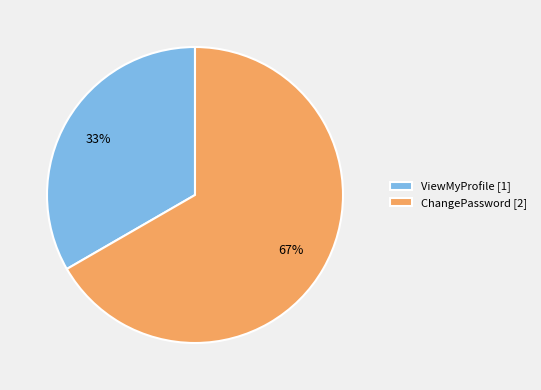

True or false: ChangePassword accounts for 59% of the total.

False